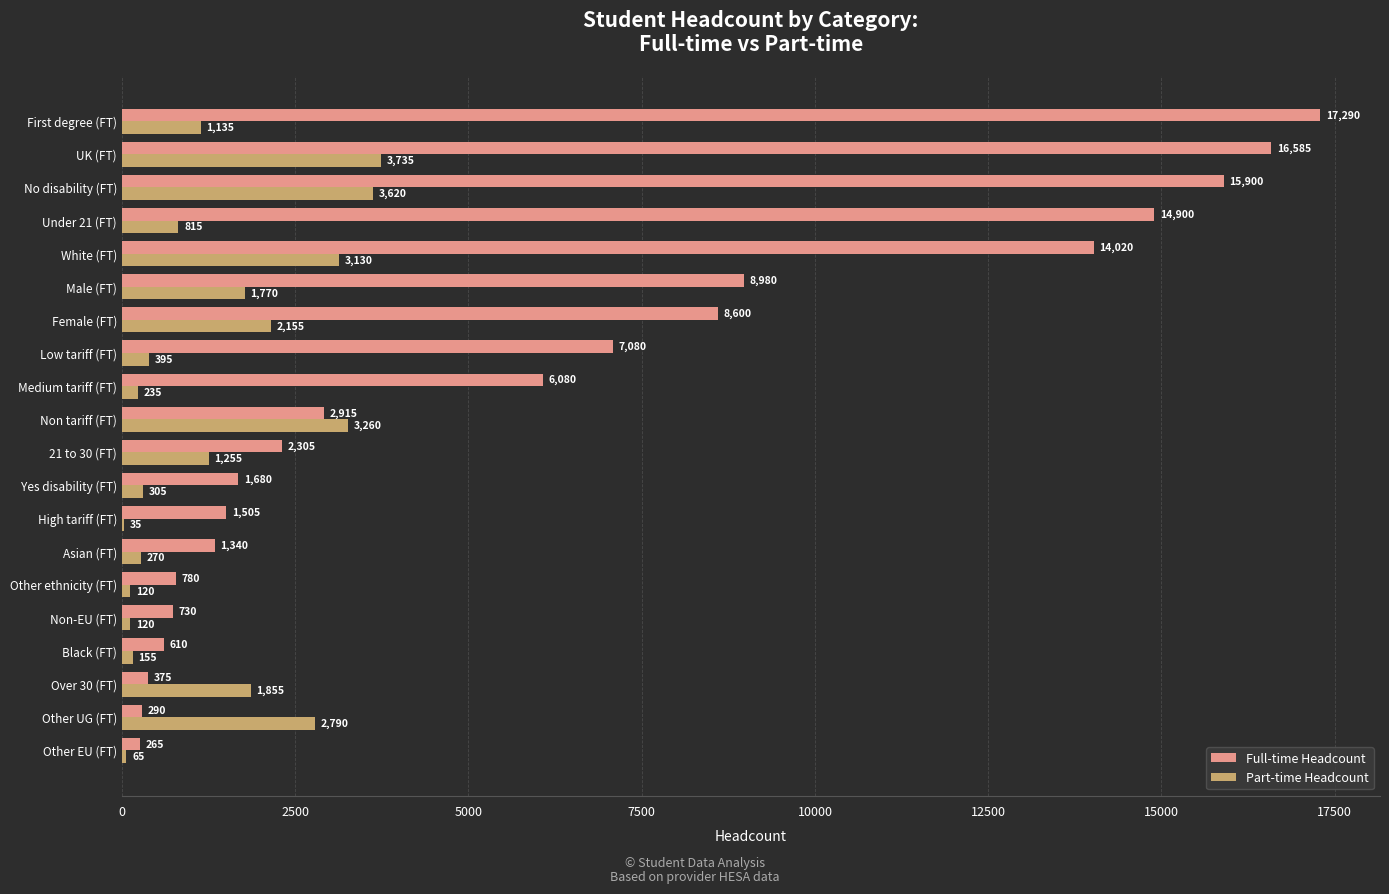

What is the highest value of the Part-time Headcount series?

3735